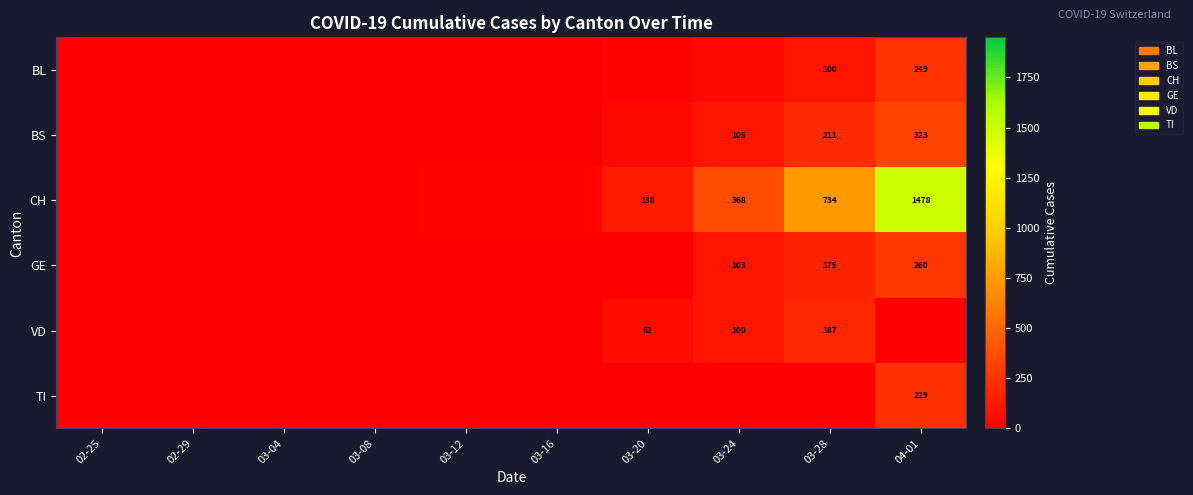

True or false: BS has a value of 211 at 03-28.

True